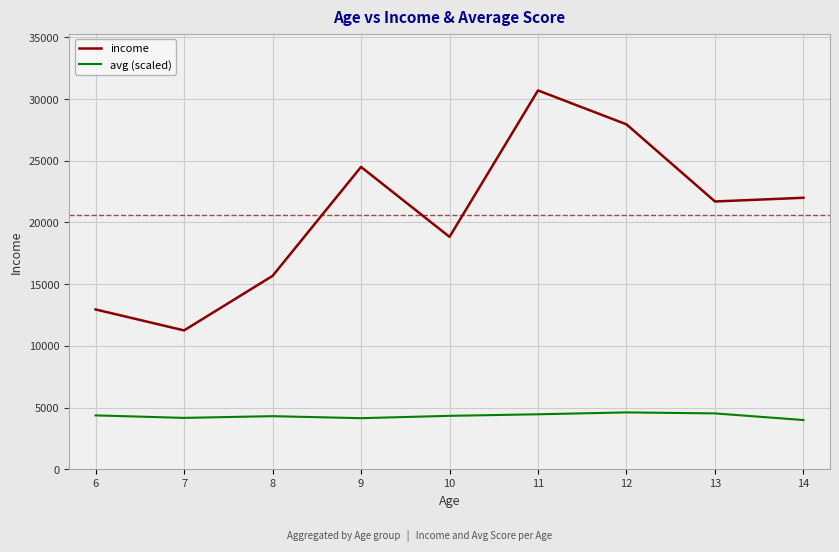

True or false: avg (scaled) and income cross at least once.

False